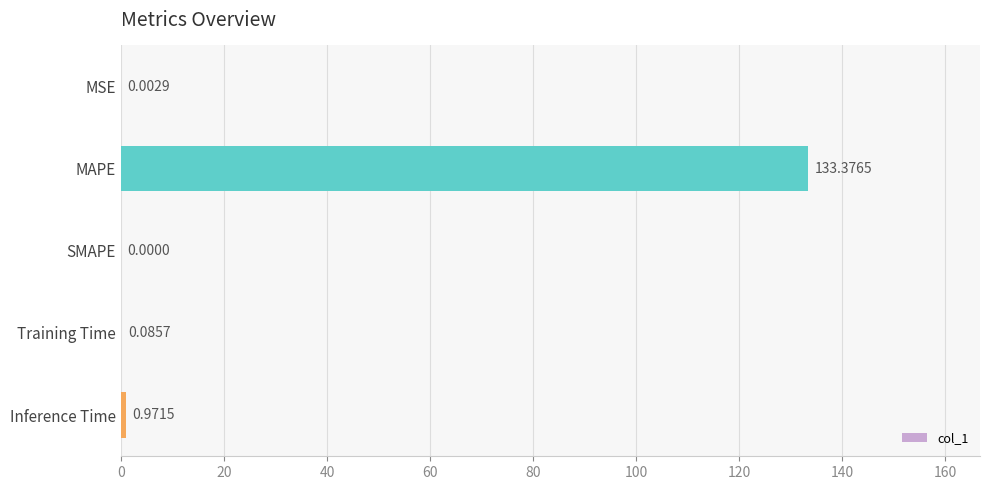

Which category has the highest value across all series?

MAPE